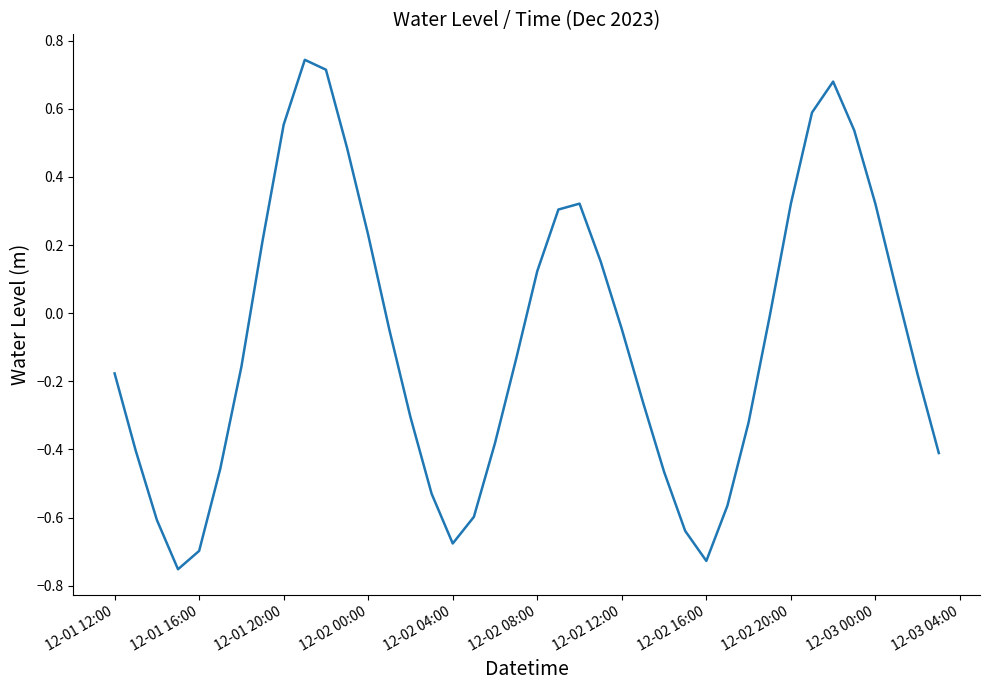

True or false: the data has more than 1 interior local peaks.

True